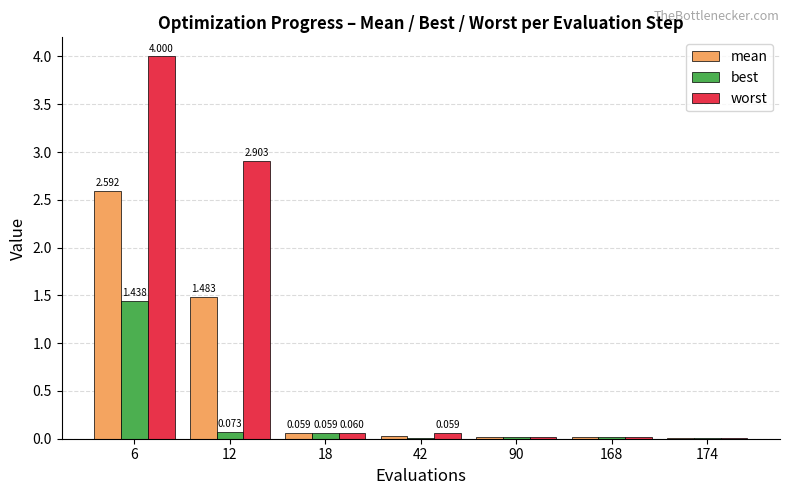

Which category has the highest value across all series?

6